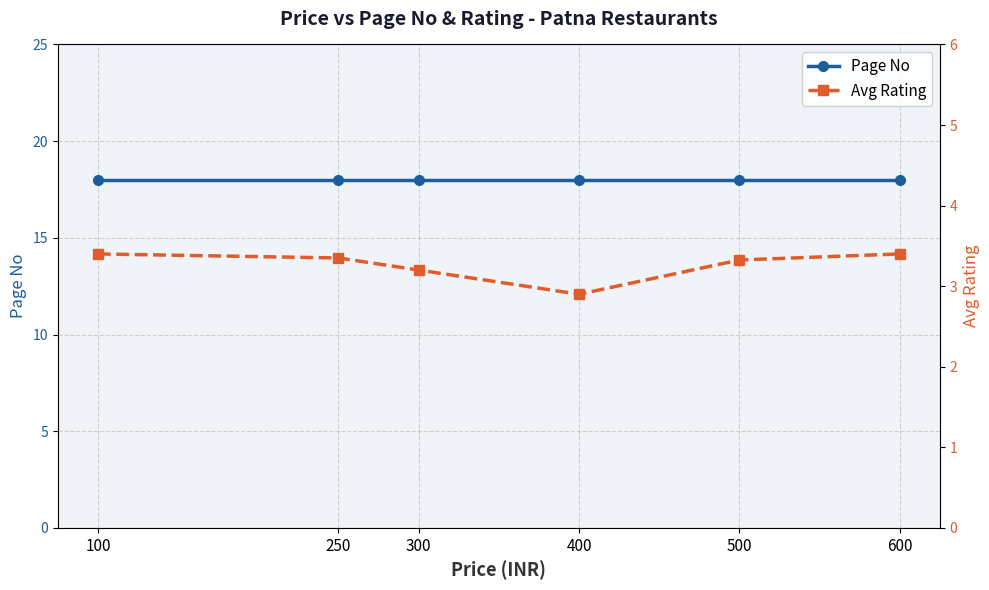

Reading left to right, what are all the values shown in this chart?

Page No: 100=18.0	250=18.0	300=18.0	400=18.0	500=18.0	600=18.0
Avg Rating: 100=3.4	250=3.3	300=3.2	400=2.9	500=3.3	600=3.4